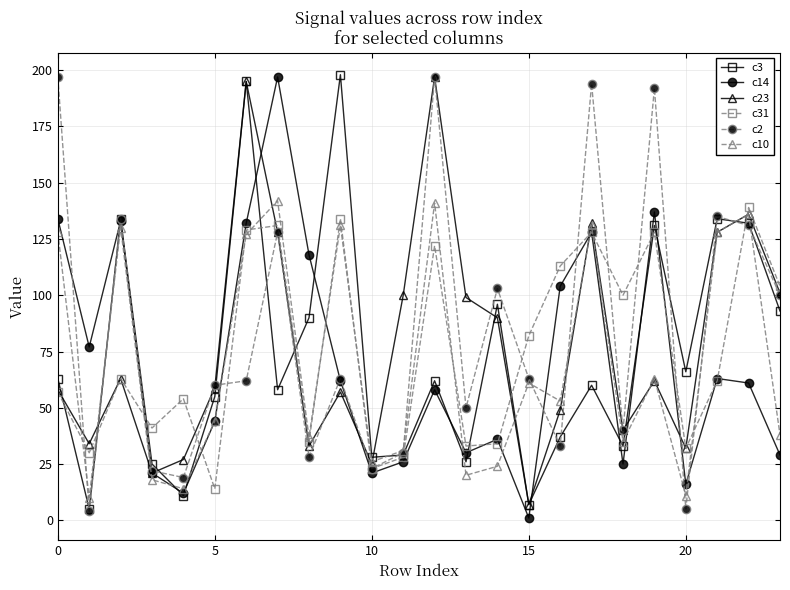

What is the sum of all c3 values?

1768